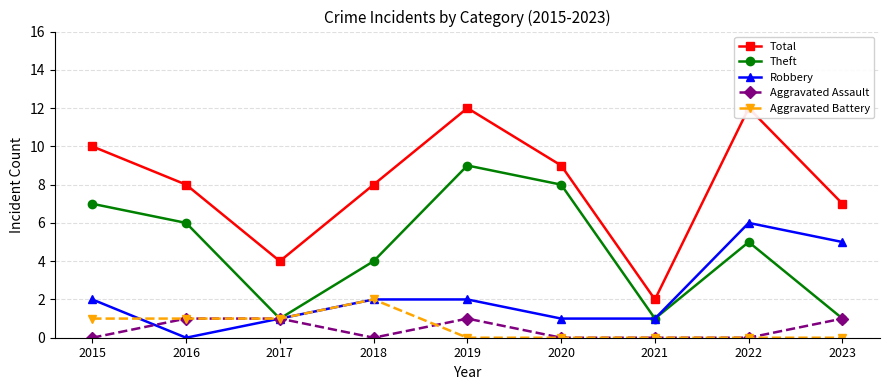

True or false: Theft and Aggravated Assault intersect in this chart.

False